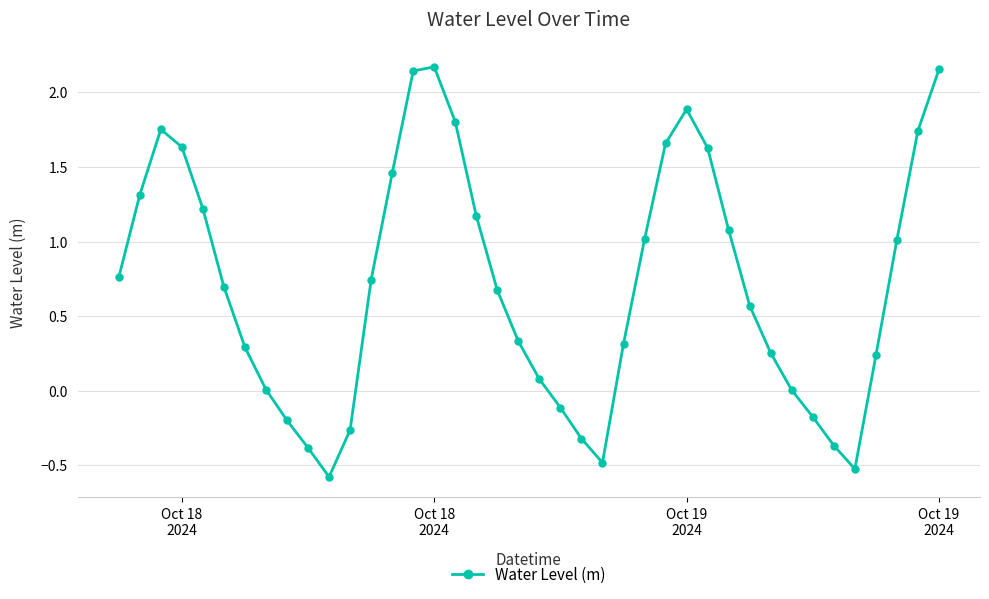

What is the minimum value shown in the chart?

-0.6